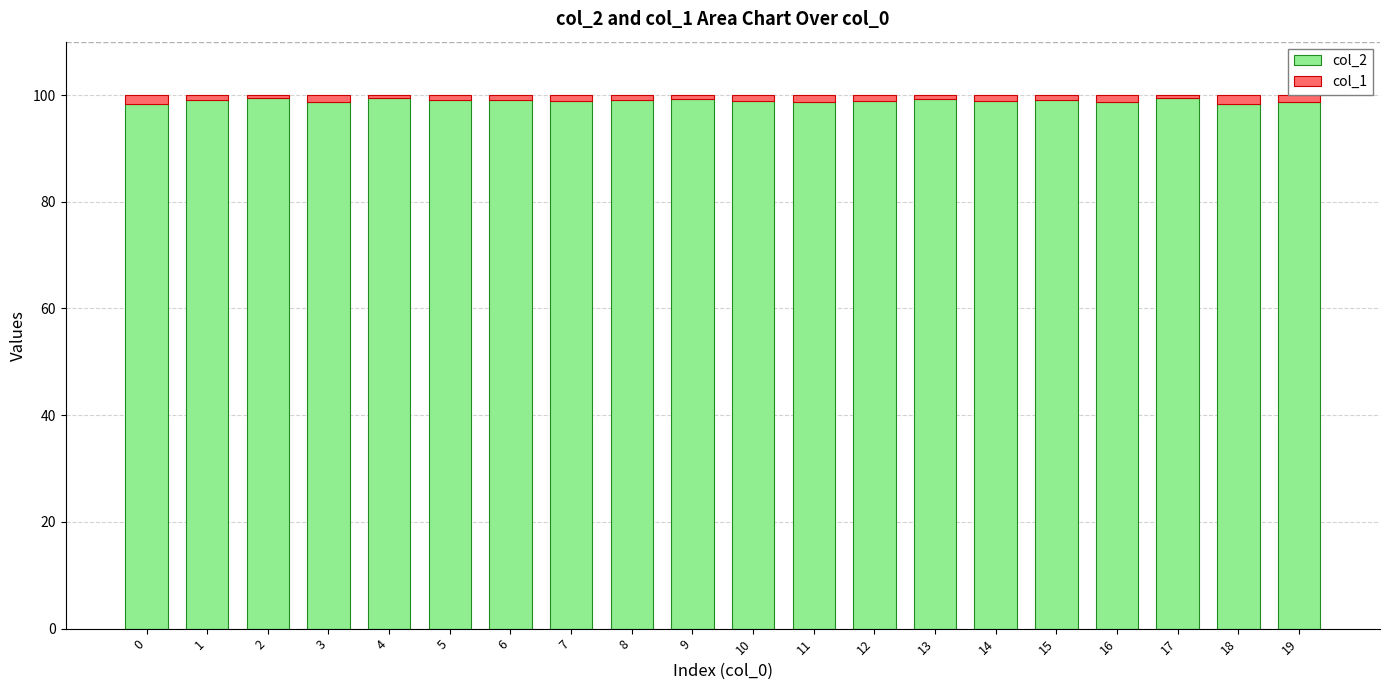

True or false: col_2 has a value of 159.2 at 15.

False